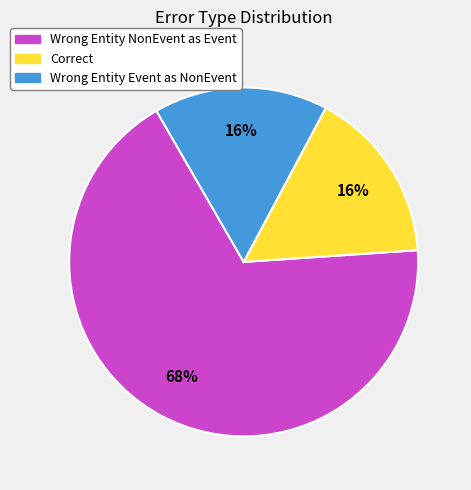

To the nearest percent, what is the difference between the largest and smallest slice percentages?

52%